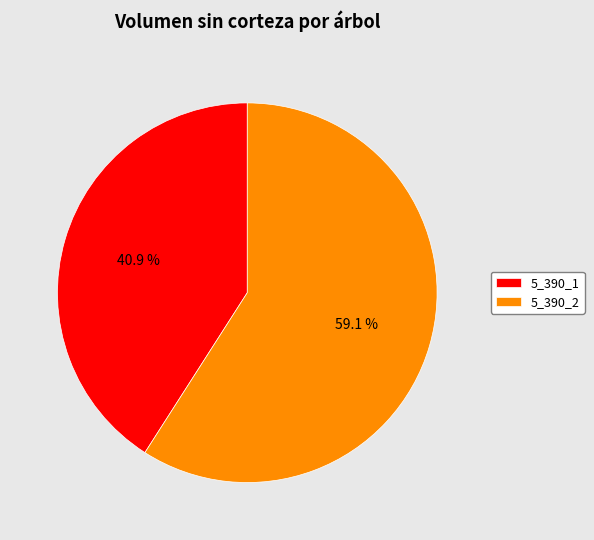

What percentage do 5_390_2 and 5_390_1 together represent?

100.0%